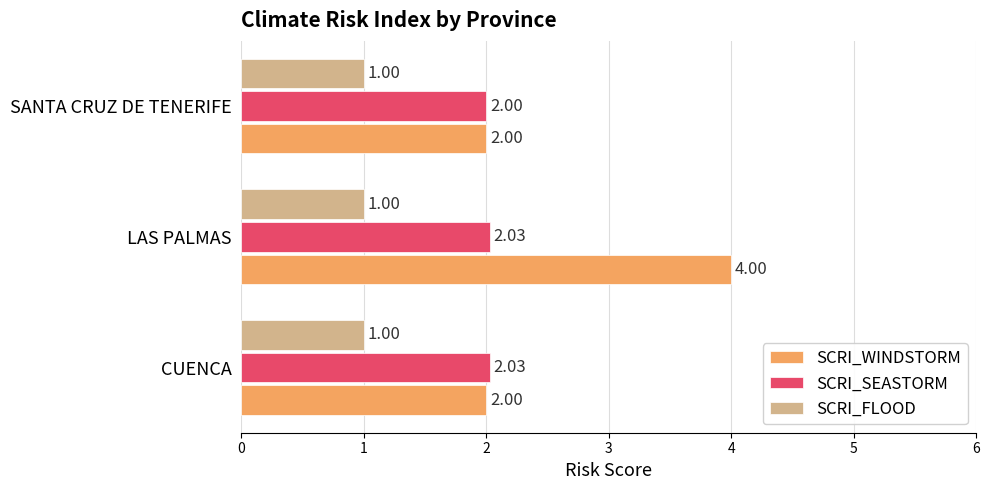

Which series has the largest range (max minus min)?

SCRI_WINDSTORM